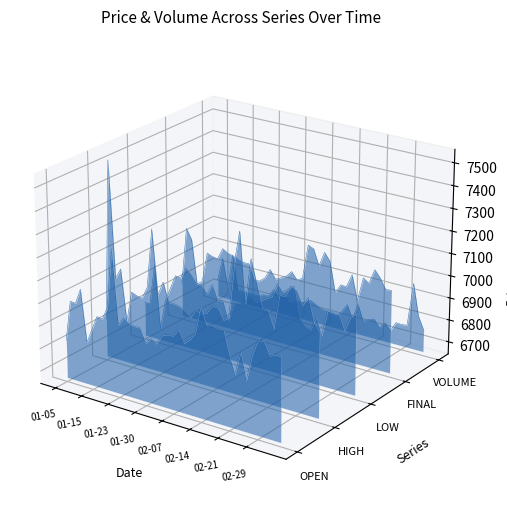

Where is the first local maximum for FINAL?

01-15